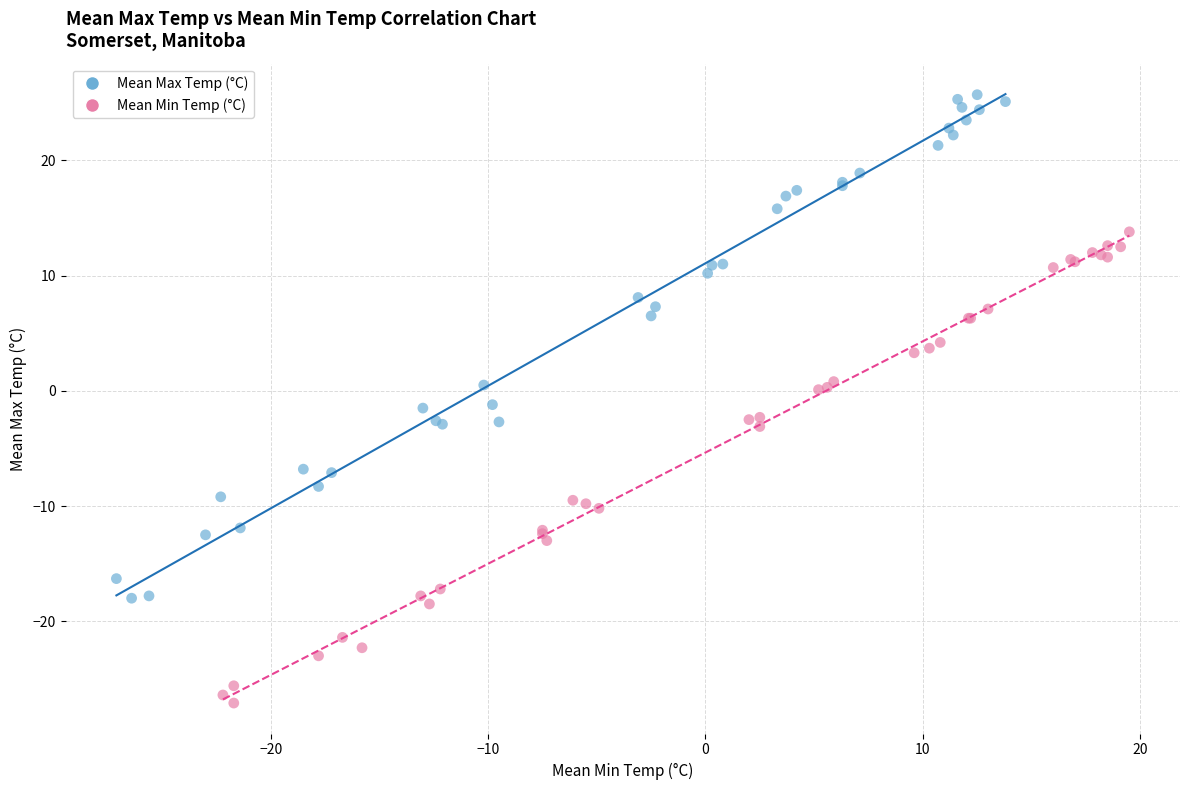

Which series contains the lowest Y value?

Mean Min Temp (°C)